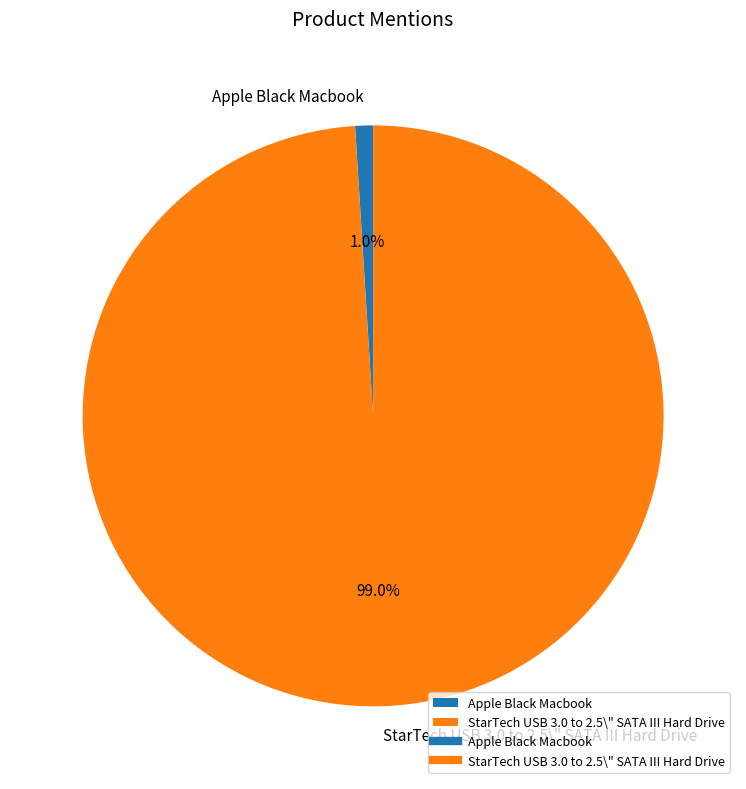

Rank the categories by value from highest to lowest.

StarTech USB 3.0 to 2.5\" SATA III Hard Drive, Apple Black Macbook